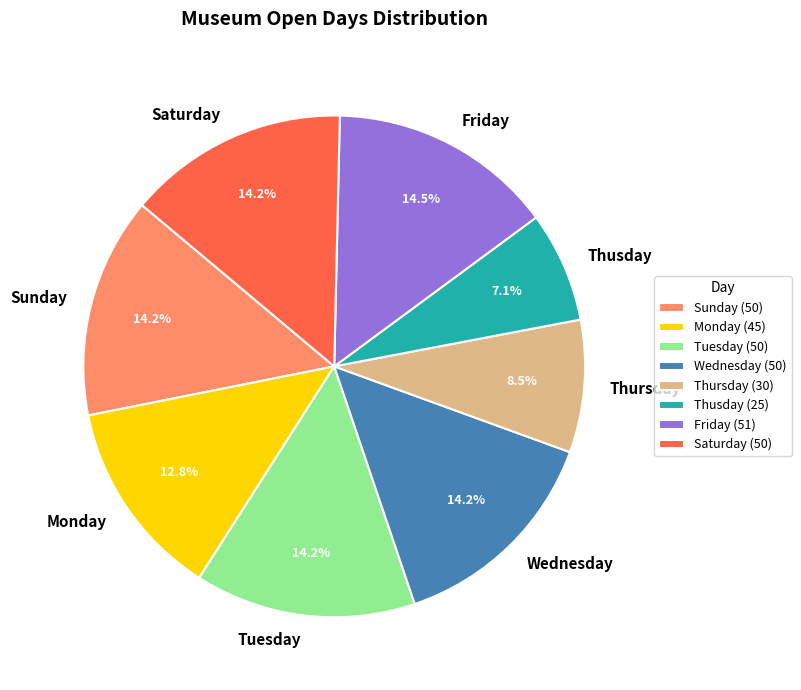

What percentage do Friday and Monday together represent?

27.4%